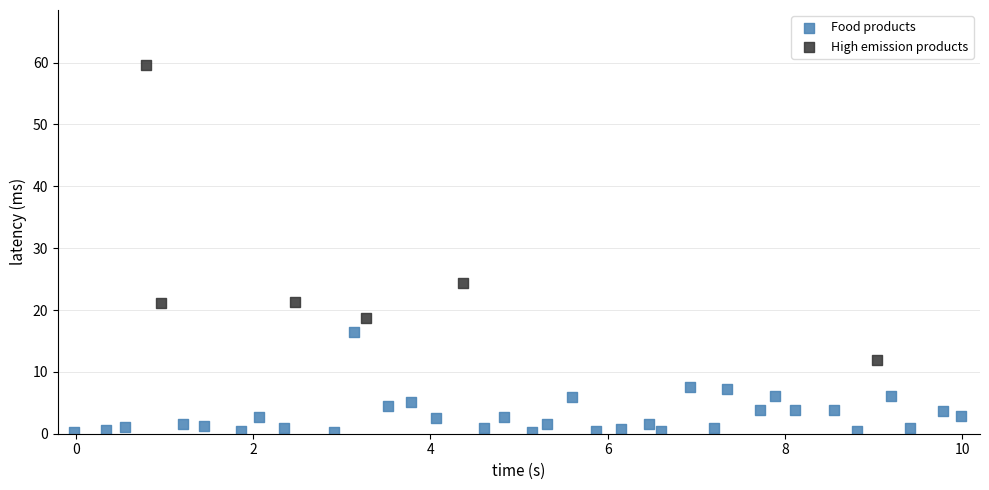

What are all the series names shown in the legend?

Food products, High emission products